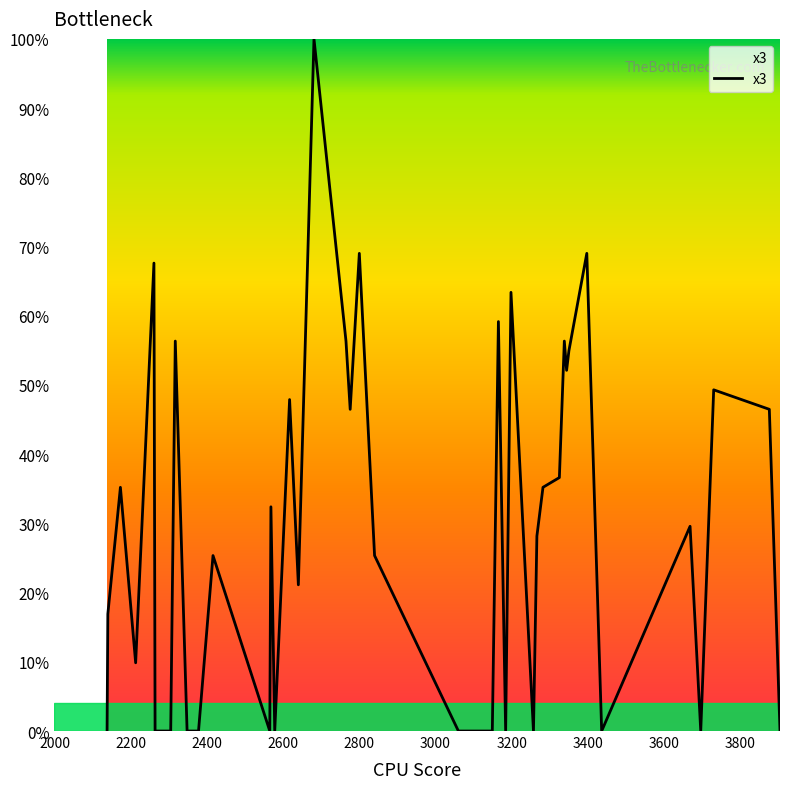

What is the maximum value shown in the chart?

100.0